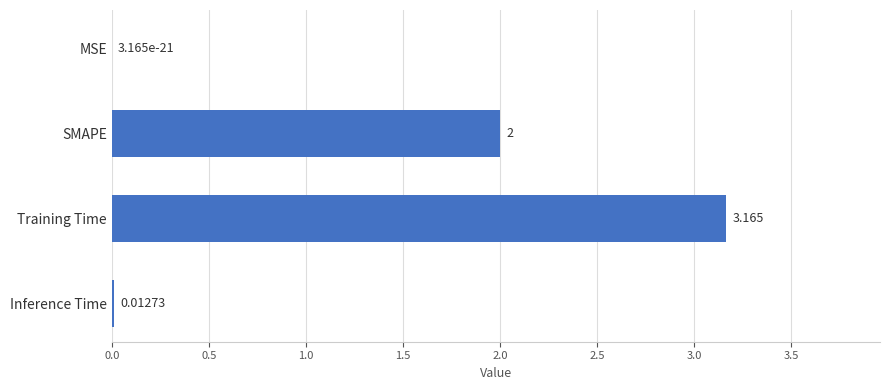

Which category has the highest value across all series?

Training Time